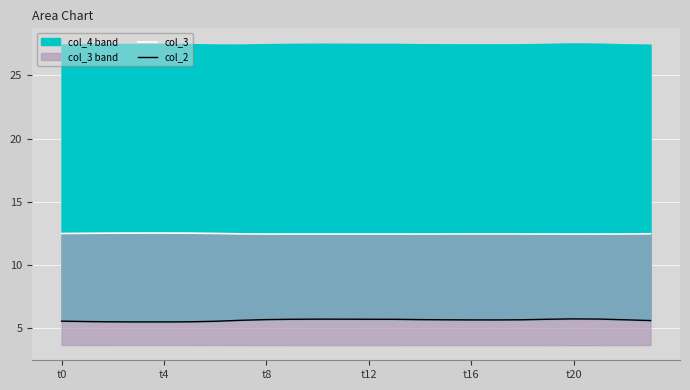

What is the minimum value shown in the chart?

5.5